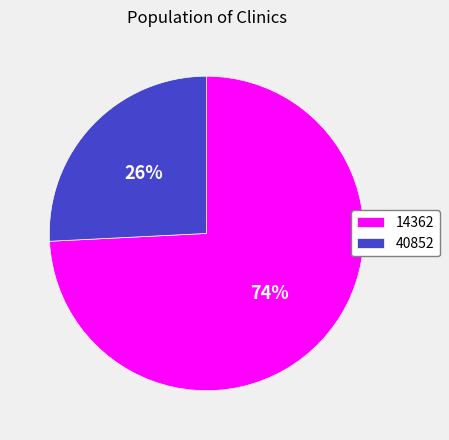

Does 14362 account for over 50% of the chart?

Yes